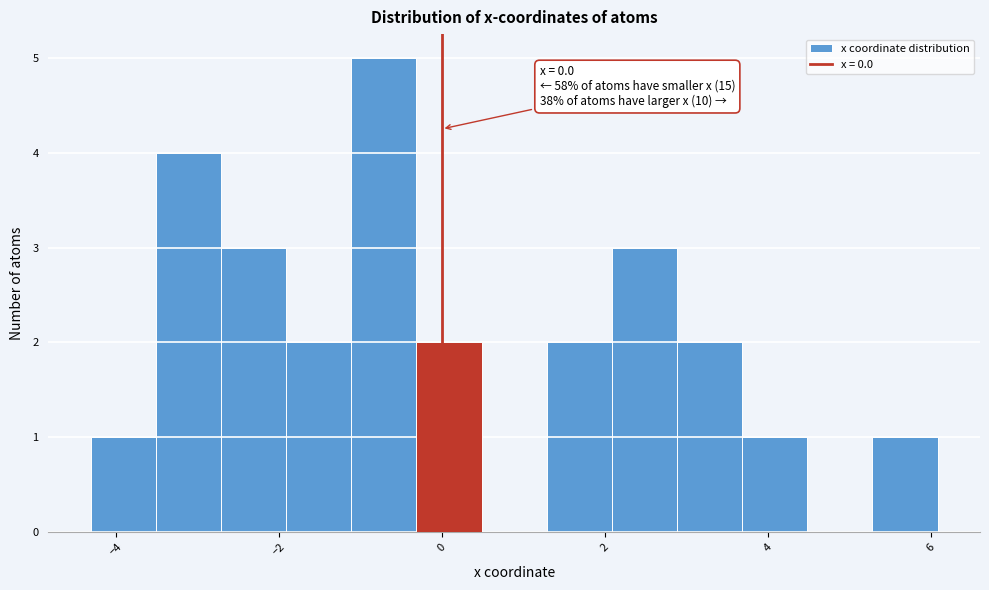

Around what value on the x-axis is the tallest bar? Give the approximate position of its centre, as read against the axis.

-0.8